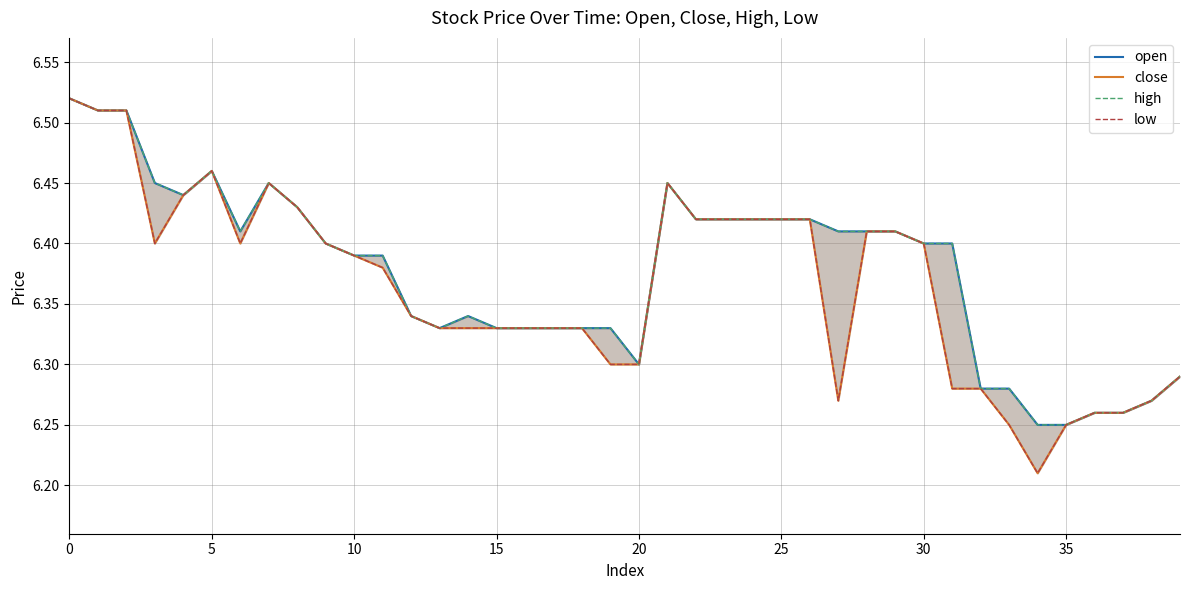

Read the high value at 23.

6.4